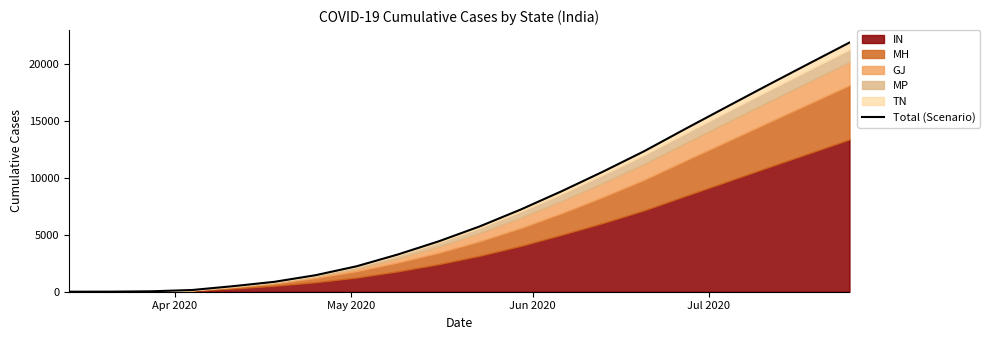

True or false: there are more than 2 points higher than both neighbors.

False